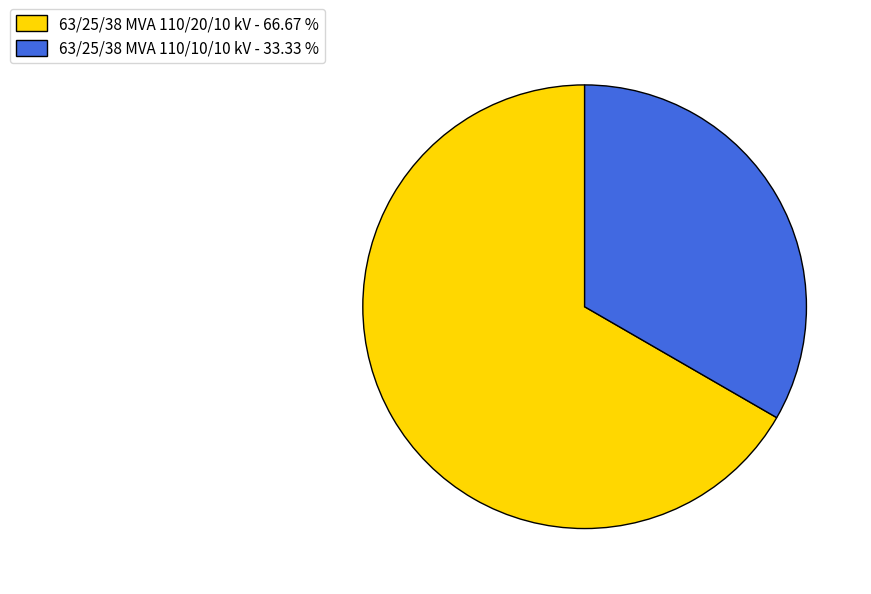

Between 63/25/38 MVA 110/20/10 kV and 63/25/38 MVA 110/10/10 kV, which is larger?

63/25/38 MVA 110/20/10 kV